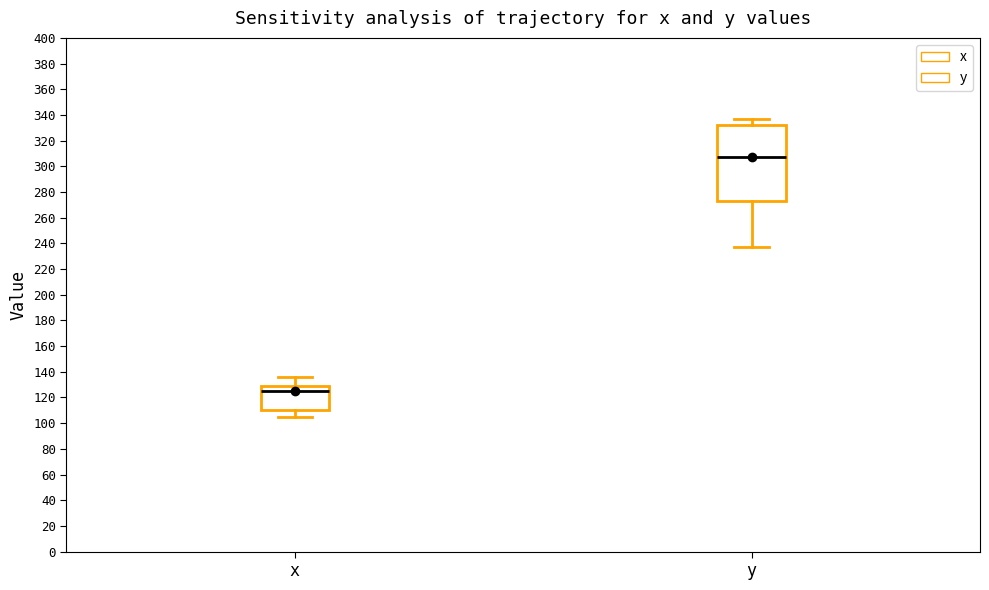

Which box's median line is the highest?

y